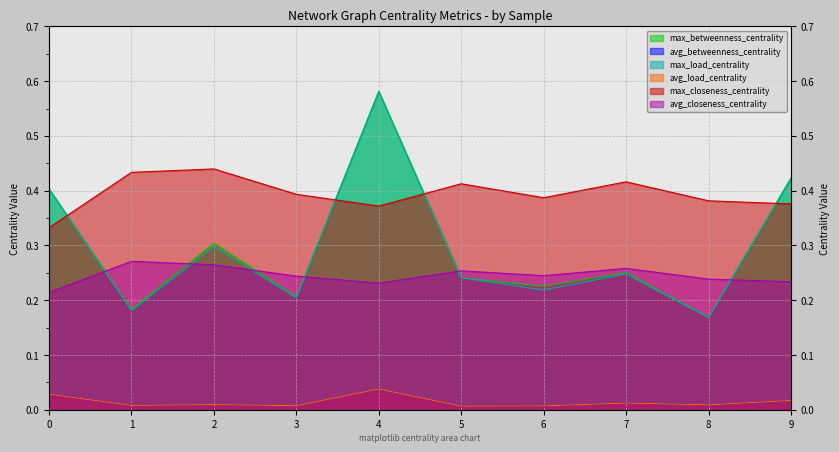

Is the value of max_load_centrality at 0 greater than the value of max_betweenness_centrality at 2?

Yes